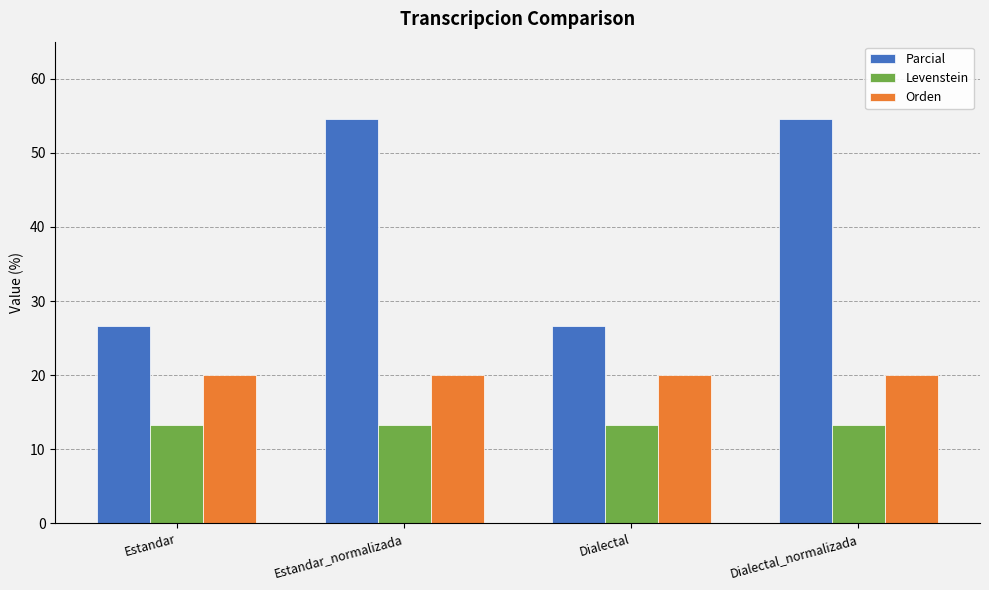

What is the minimum value for Orden?

20.0